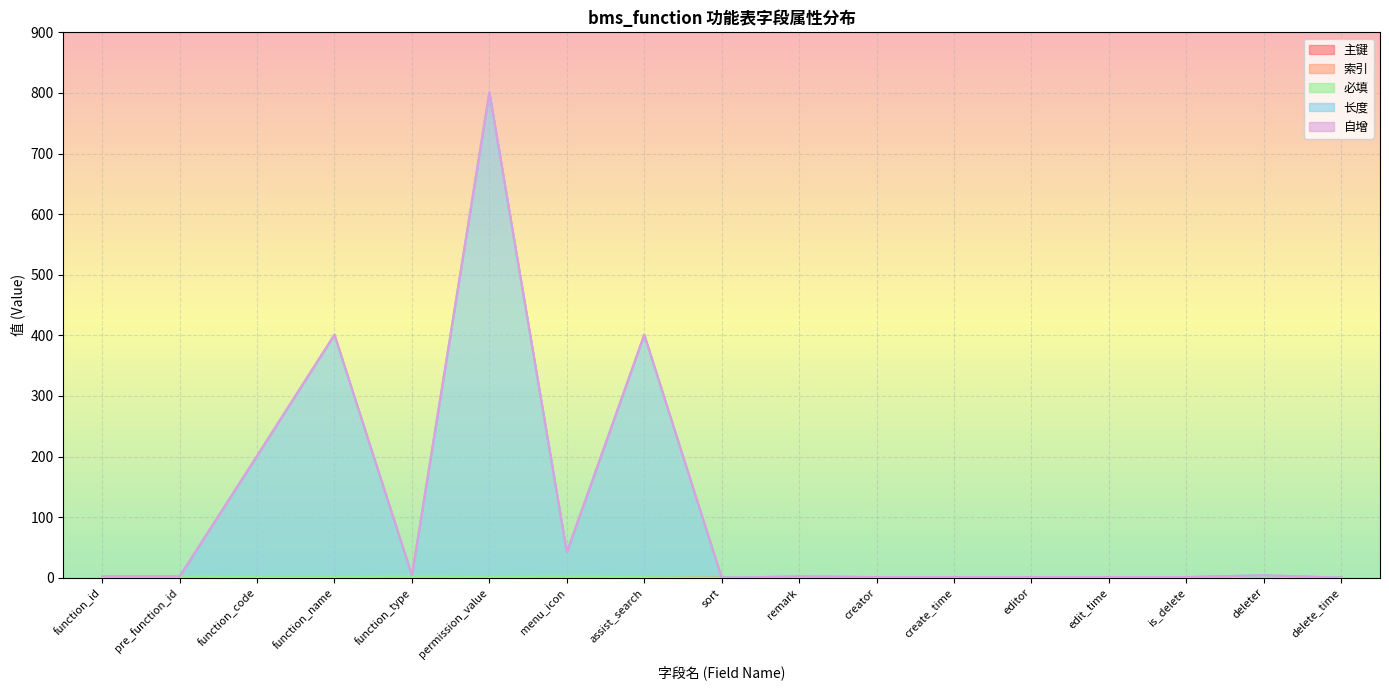

Count the number of categories in the chart.

17